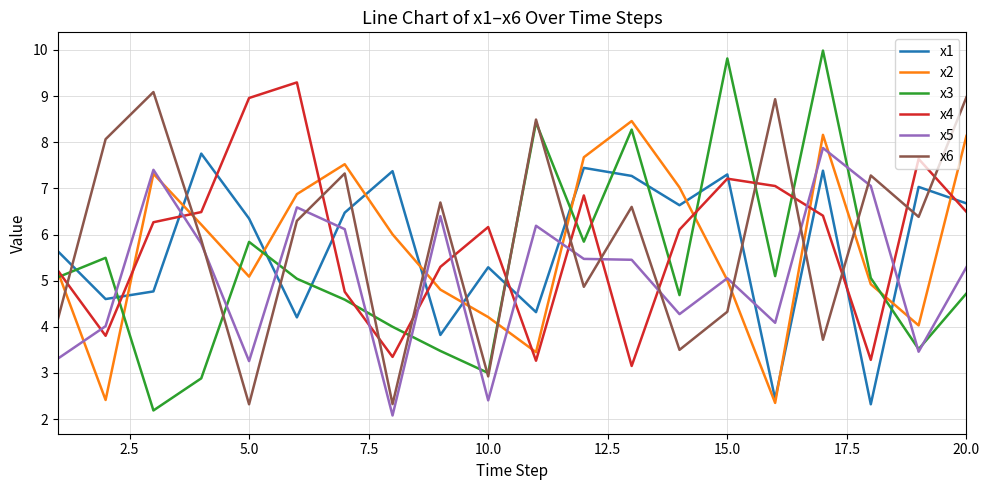

What is the greatest value displayed?

10.0